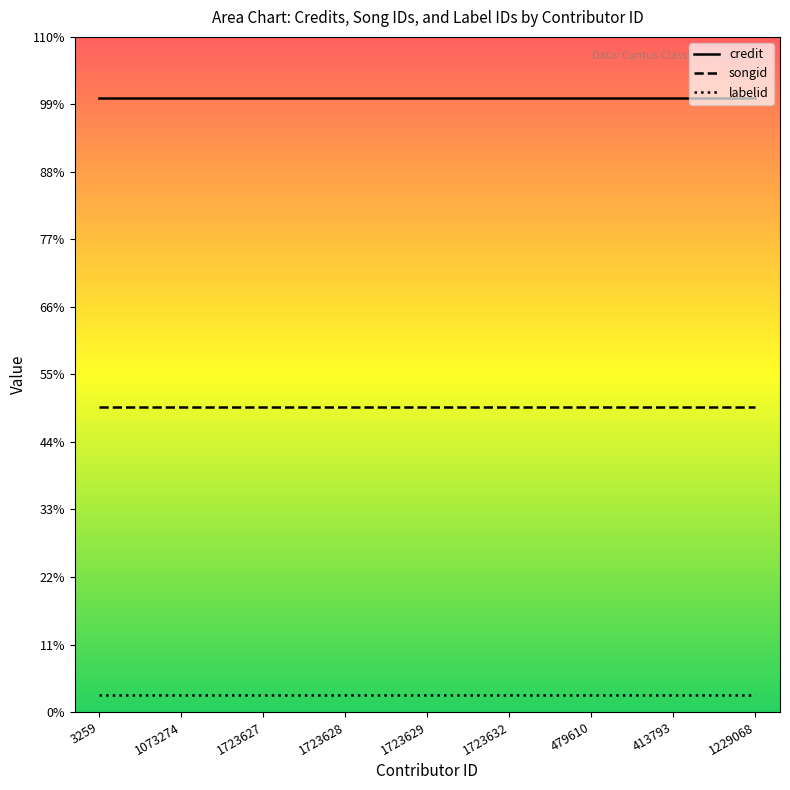

Rank the series by their maximum value, from highest to lowest.

credit, songid, labelid